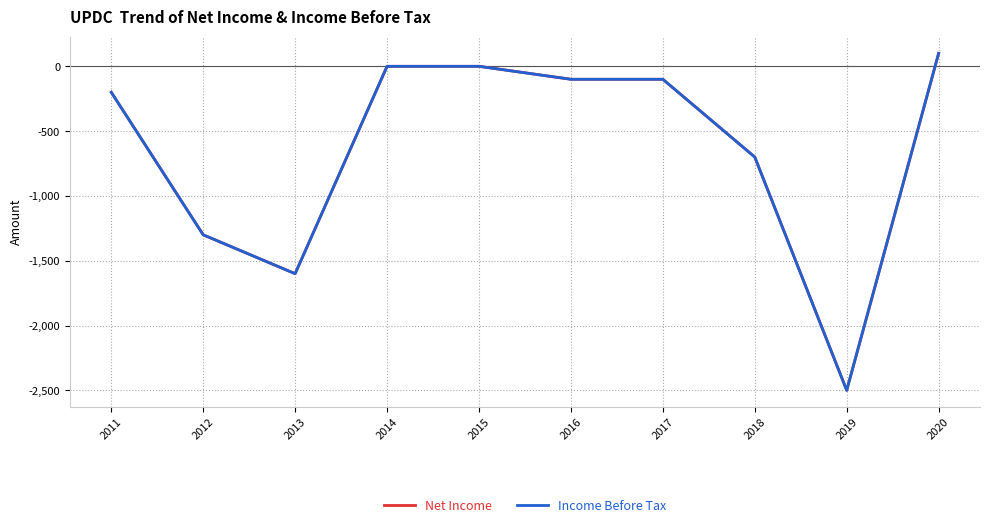

Reading right to left, transcribe all the data shown in this chart.

Net Income: 100	-2500	-700	-100	-100	0	0	-1600	-1300	-200
Income Before Tax: 100	-2500	-700	-100	-100	0	0	-1600	-1300	-200